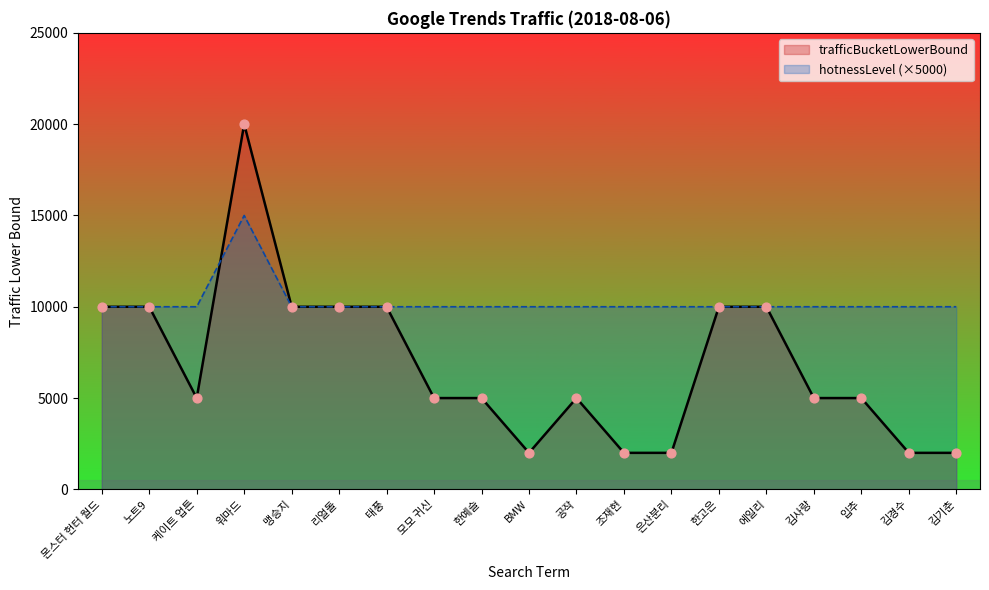

At which category is the sum across all series the highest?

워마드